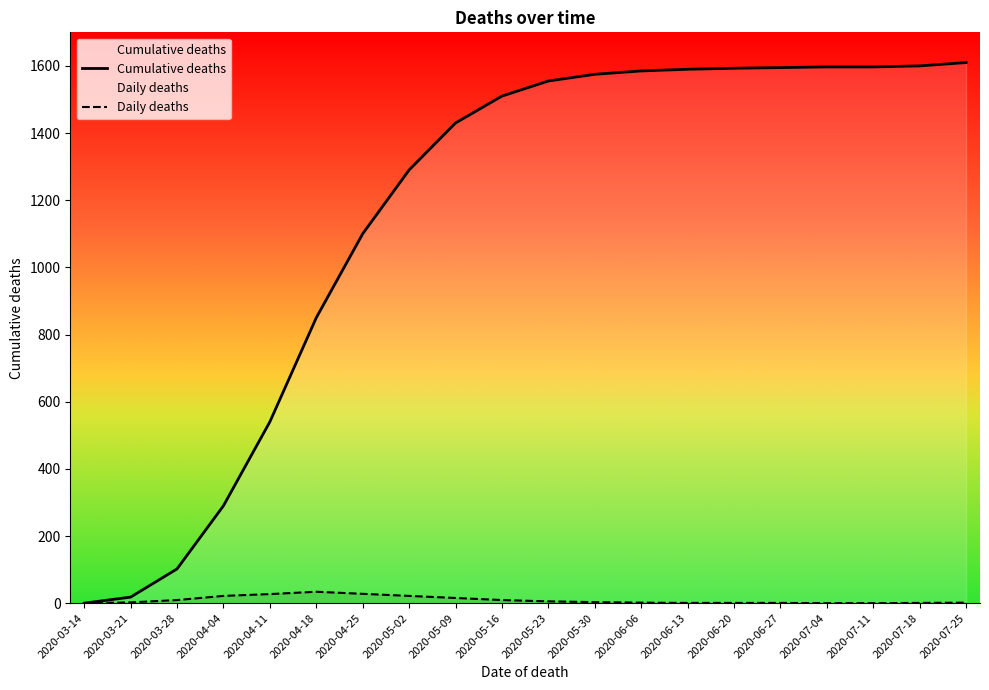

Which series changed the most between 2020-03-28 and 2020-05-09?

Cumulative deaths